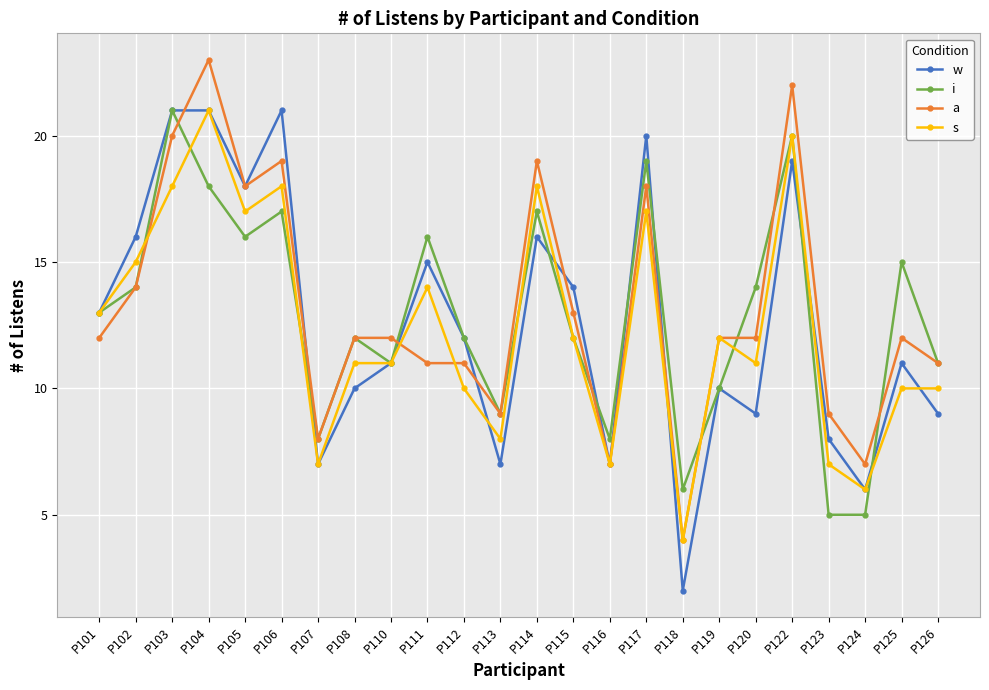

What is the difference between the highest and lowest values at P113?

2